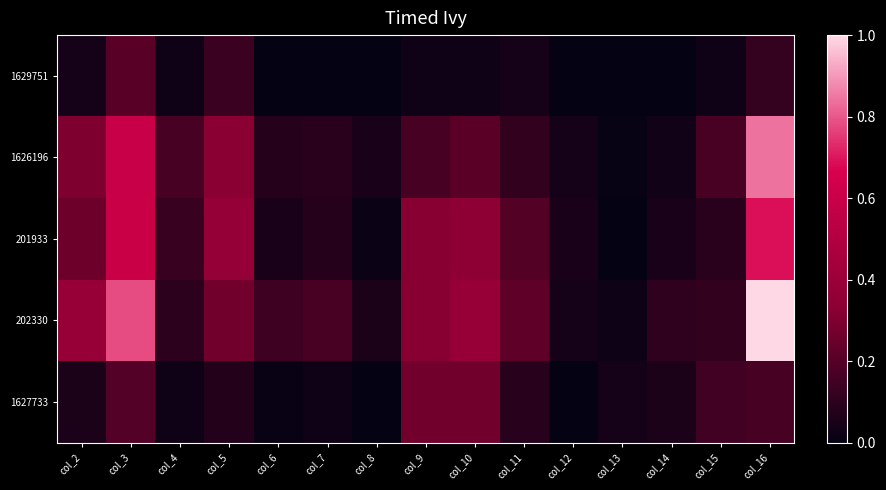

Reading left to right, list all the values displayed in this chart.

1629751: col_2=0.0	col_3=0.2	col_4=0.0	col_5=0.1	col_6=0.0	col_7=0.0	col_8=0.0	col_9=0.0	col_10=0.0	col_11=0.0	col_12=0.0	col_13=0.0	col_14=0.0	col_15=0.0	col_16=0.1
1626196: col_2=0.3	col_3=0.6	col_4=0.2	col_5=0.3	col_6=0.1	col_7=0.1	col_8=0.1	col_9=0.2	col_10=0.2	col_11=0.1	col_12=0.0	col_13=0.0	col_14=0.0	col_15=0.2	col_16=0.8
201933: col_2=0.3	col_3=0.6	col_4=0.1	col_5=0.4	col_6=0.1	col_7=0.1	col_8=0.0	col_9=0.3	col_10=0.3	col_11=0.2	col_12=0.1	col_13=0.0	col_14=0.1	col_15=0.1	col_16=0.7
202330: col_2=0.4	col_3=0.8	col_4=0.1	col_5=0.3	col_6=0.1	col_7=0.2	col_8=0.1	col_9=0.3	col_10=0.4	col_11=0.2	col_12=0.0	col_13=0.0	col_14=0.1	col_15=0.1	col_16=1.0
1627733: col_2=0.1	col_3=0.2	col_4=0.0	col_5=0.1	col_6=0.0	col_7=0.0	col_8=0.0	col_9=0.3	col_10=0.3	col_11=0.1	col_12=0.0	col_13=0.0	col_14=0.1	col_15=0.1	col_16=0.2